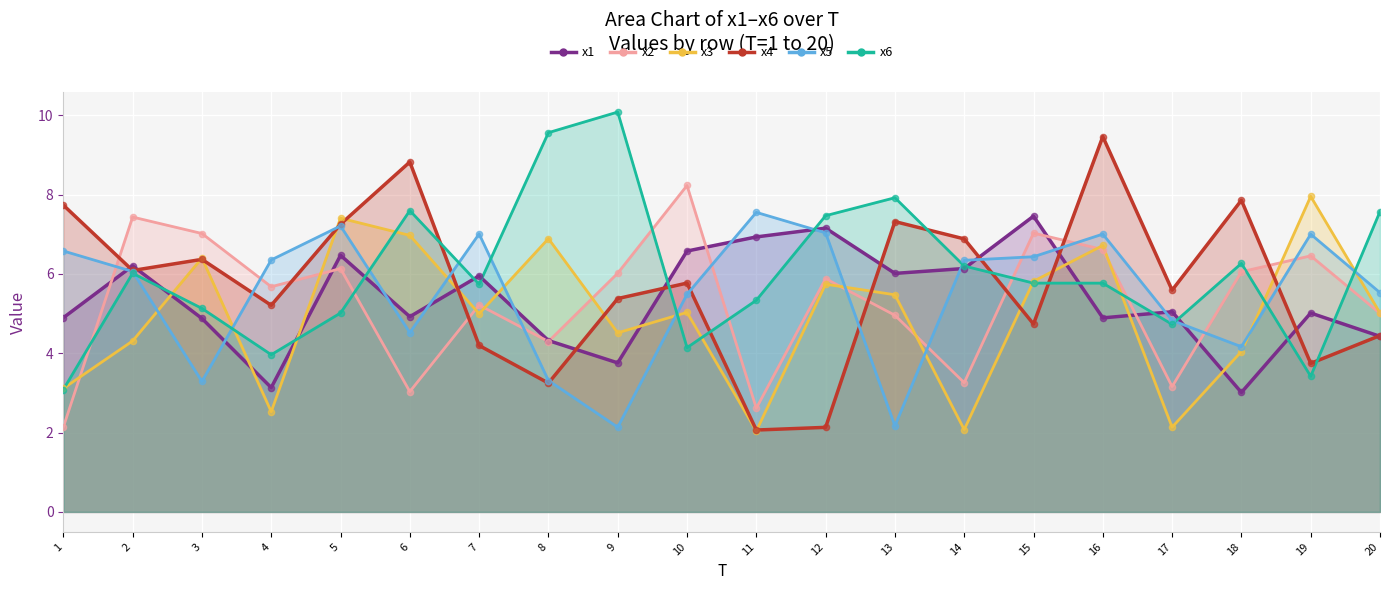

At how many categories does at least one series exceed 7?

17